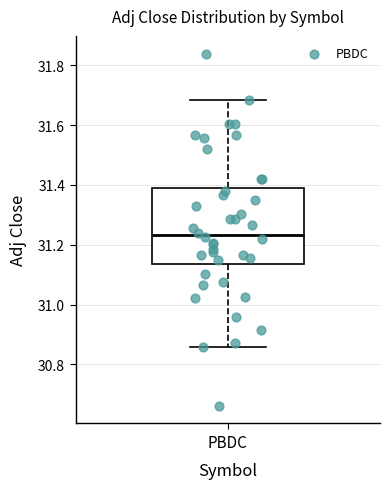

Where does the median line of the box for PBDC sit on the y-axis? The values are not printed on the chart, so give them approximately, as read against the axis.

31.24